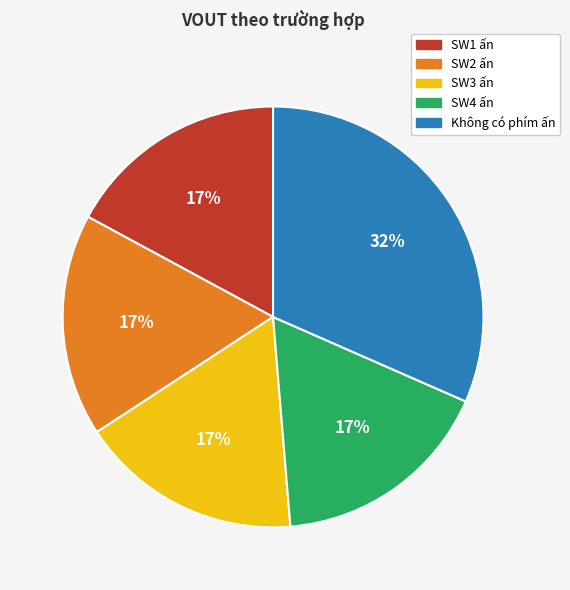

Is the sum of SW1 ấn and SW3 ấn greater than half?

No